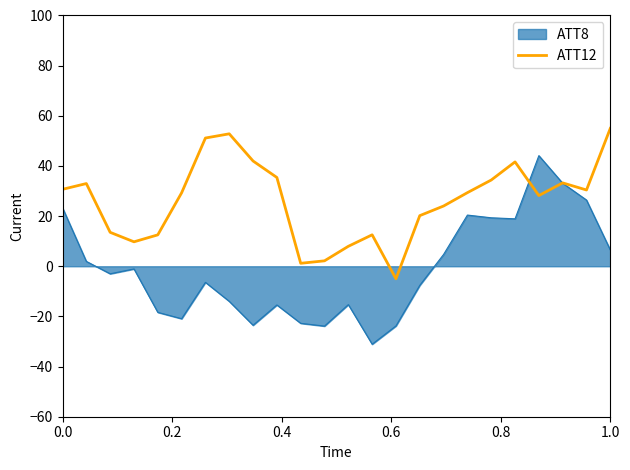

Rank the series by their average value, from lowest to highest.

ATT8, ATT12